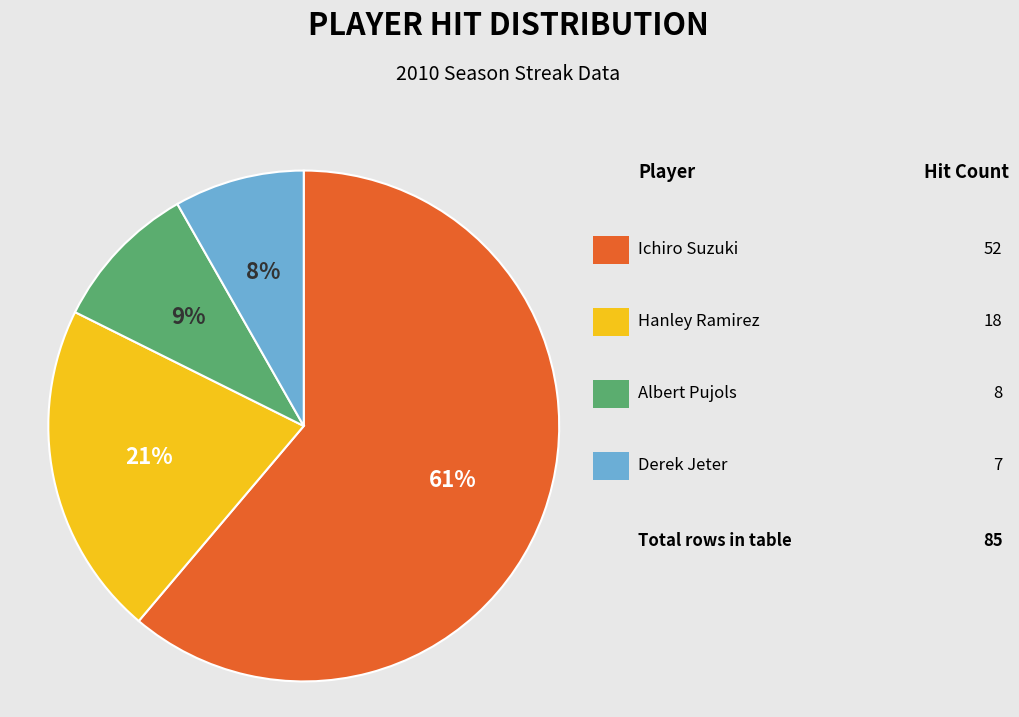

Is there any slice that represents more than half of the pie?

Yes